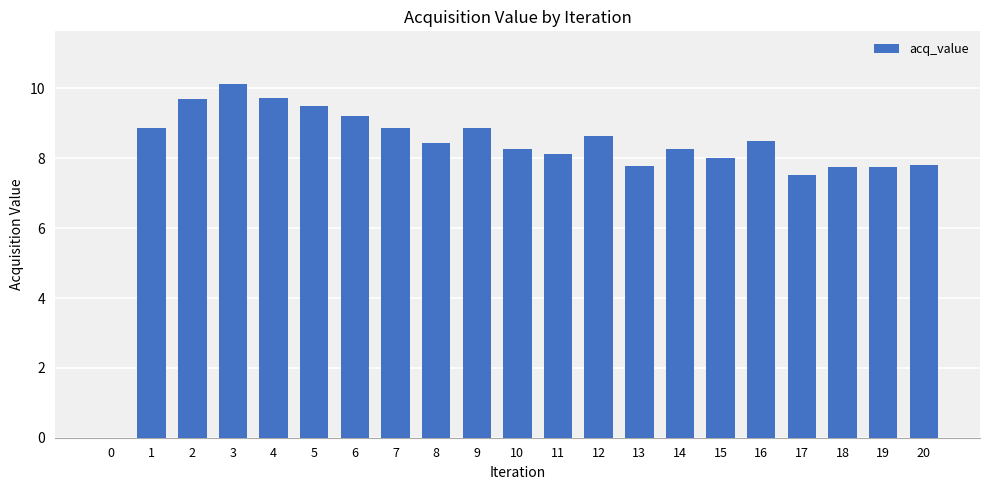

Are the bars horizontal?

No